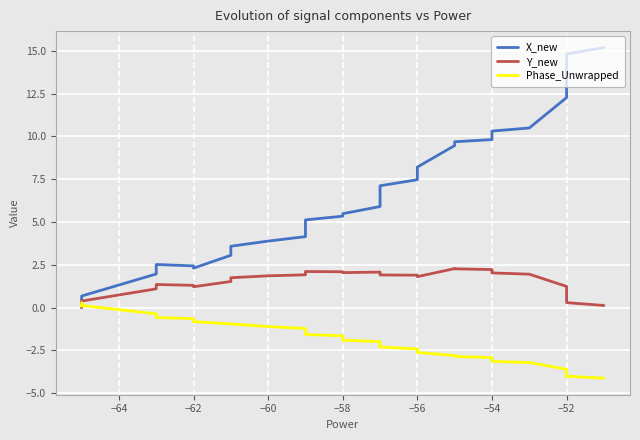

How many values in the Phase_Unwrapped series exceed -2?

19